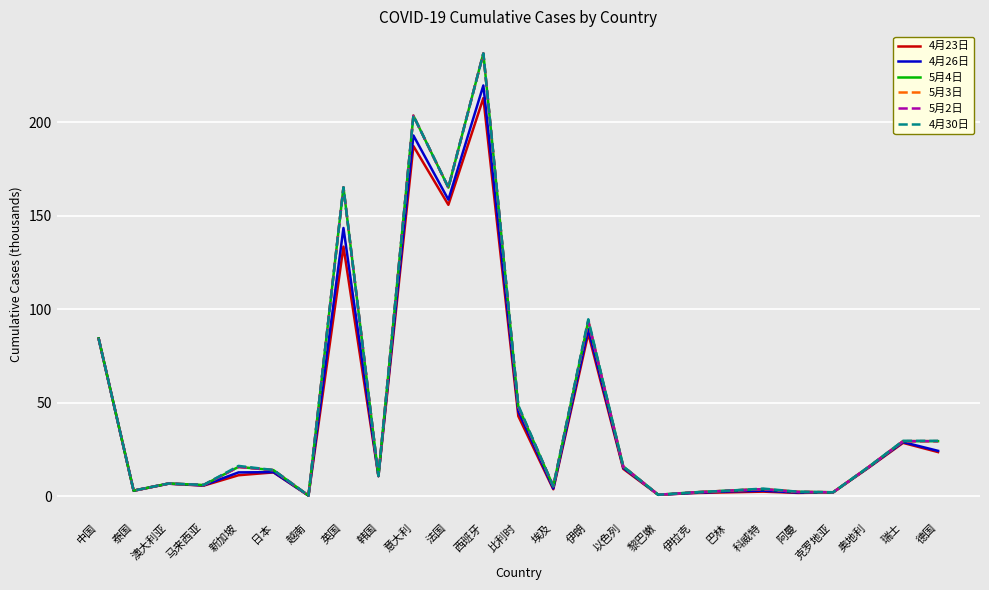

Does the chart display data point markers on the line(s)?

No